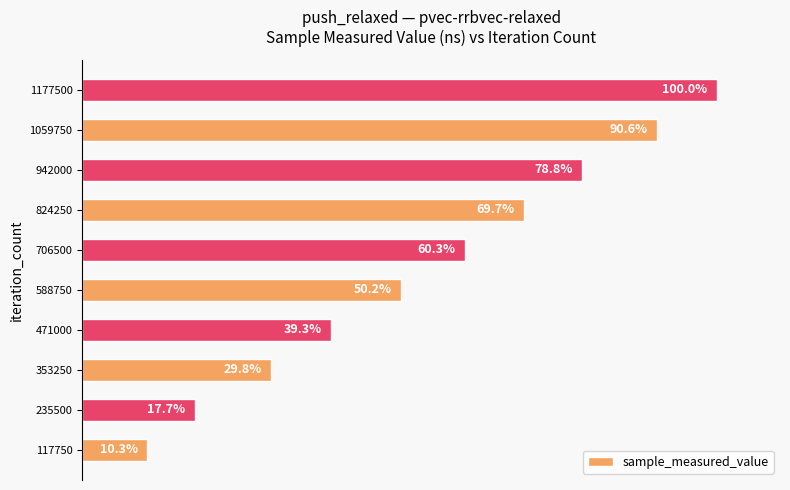

List the labels in order of value, largest first.

1177500, 1059750, 942000, 824250, 706500, 588750, 471000, 353250, 235500, 117750